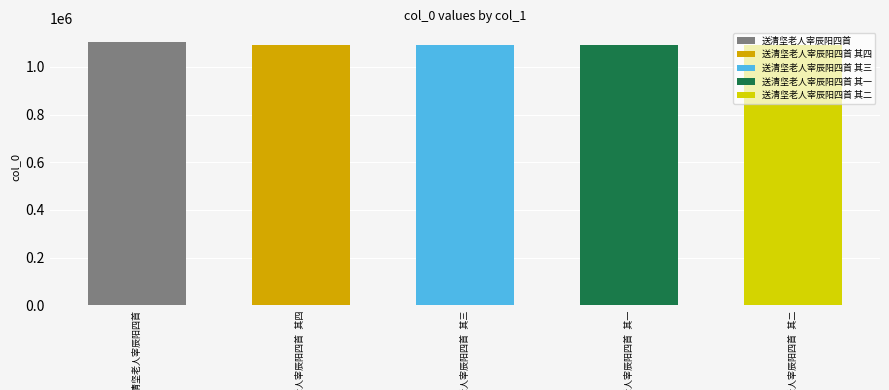

List the labels in order of value, smallest first.

送清坚老人宰辰阳四首 其一, 送清坚老人宰辰阳四首 其二, 送清坚老人宰辰阳四首 其三, 送清坚老人宰辰阳四首 其四, 送清坚老人宰辰阳四首